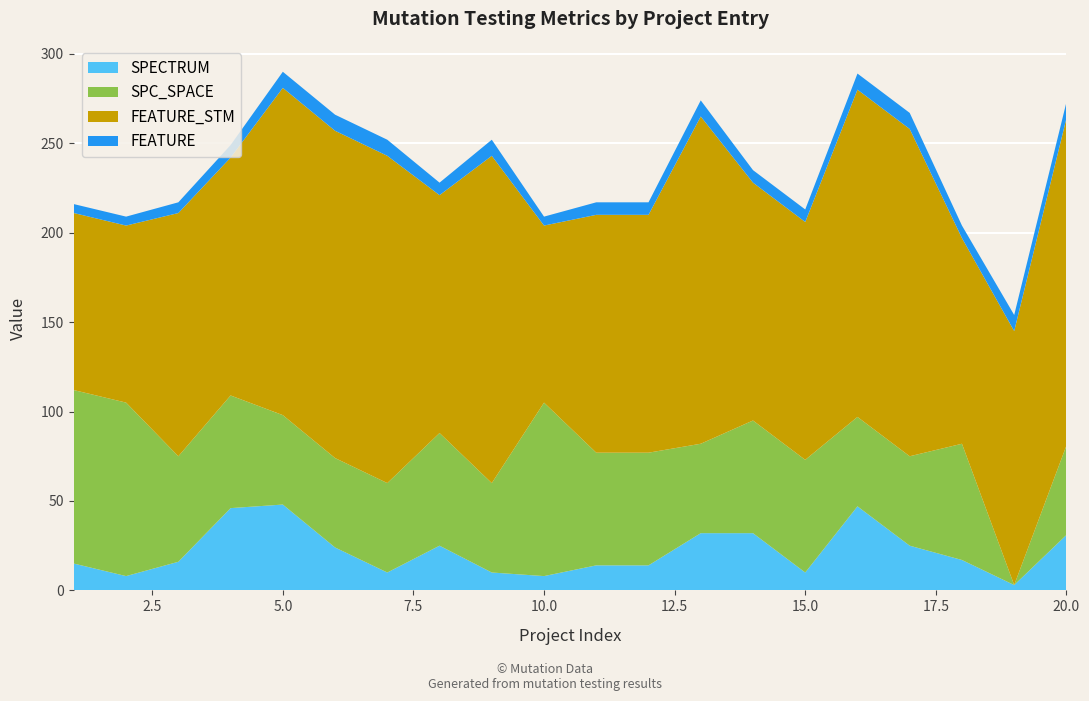

Reading left to right, what are all the values shown in this chart?

SPECTRUM: 1=15	2=8	3=16	4=46	5=48	6=24	7=10	8=25	9=10	10=8	11=14	12=14	13=32	14=32	15=10	16=47	17=25	18=17	19=3	20=31
SPC_SPACE: 1=97	2=97	3=59	4=63	5=50	6=50	7=50	8=63	9=50	10=97	11=63	12=63	13=50	14=63	15=63	16=50	17=50	18=65	19=0	20=50
FEATURE_STM: 1=99	2=99	3=136	4=133	5=183	6=183	7=183	8=133	9=183	10=99	11=133	12=133	13=183	14=133	15=133	16=183	17=183	18=115	19=142	20=183
FEATURE: 1=5	2=5	3=6	4=7	5=9	6=9	7=9	8=7	9=9	10=5	11=7	12=7	13=9	14=7	15=7	16=9	17=9	18=7	19=9	20=9